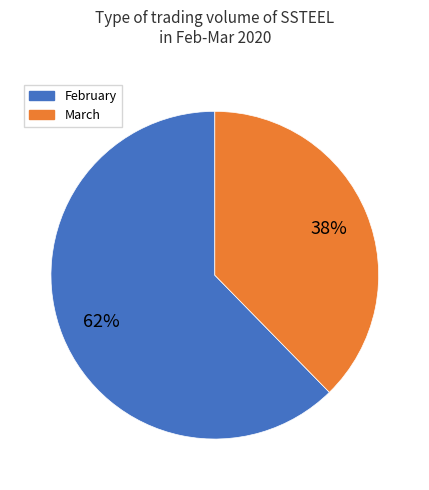

Is there a majority slice in this chart?

Yes